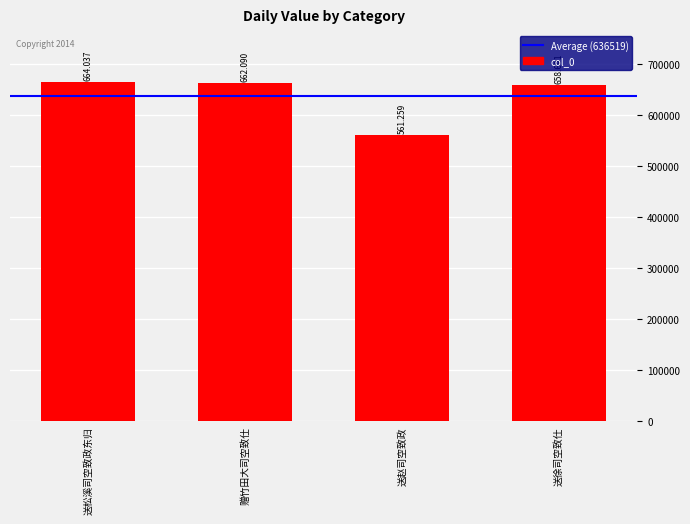

List the labels in order of value, largest first.

送松溪司空致政东归, 赠竹田大司空致仕, 送徐司空致仕, 送赵司空致政